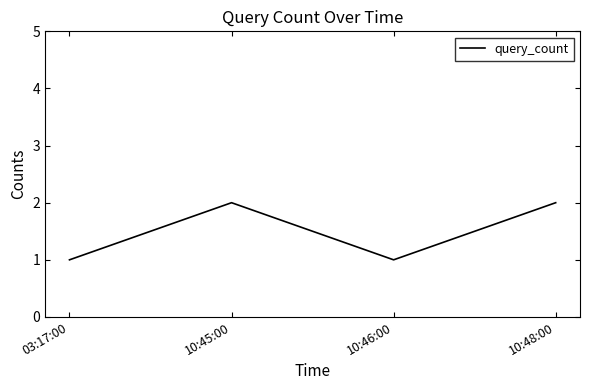

What is the sum of all values?

6